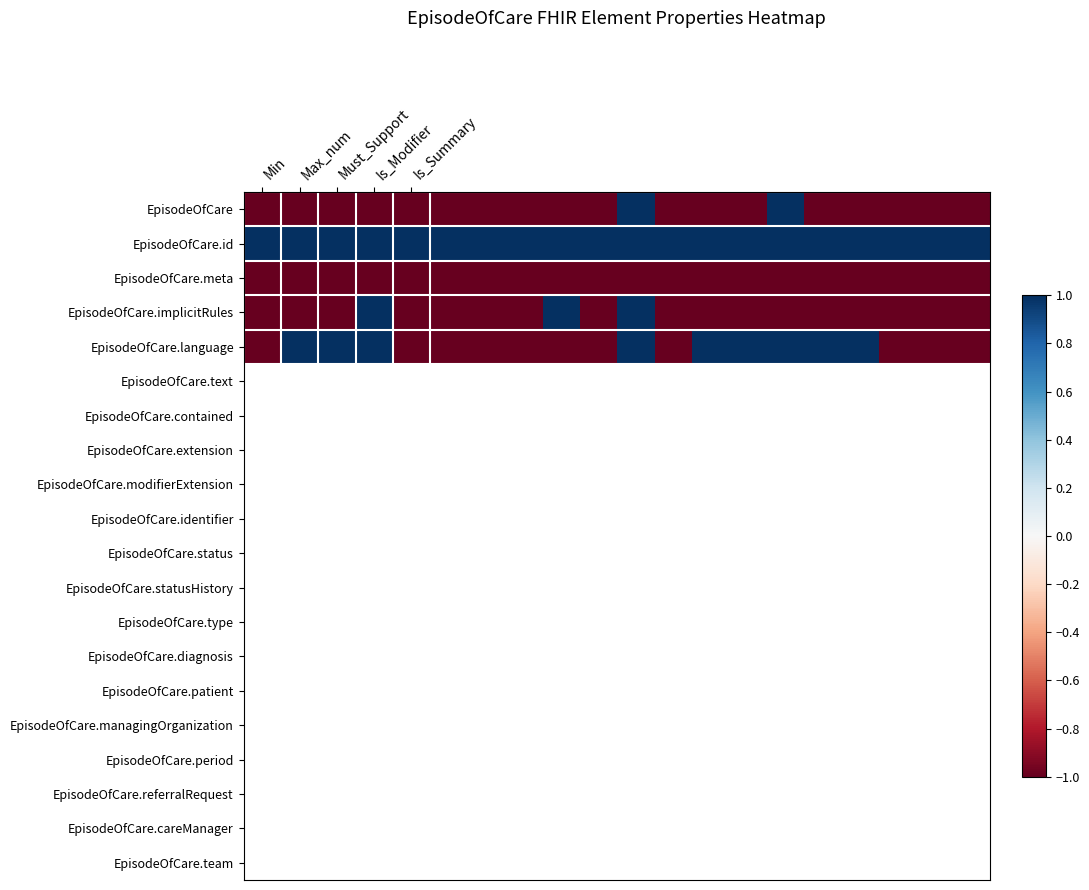

Reading right to left, list all the values displayed in this chart.

EpisodeOfCare: -1	-1	-1	-1	-1	1	-1	-1	-1	1	-1	-1	-1	-1	-1	-1	-1	-1	-1	-1
EpisodeOfCare.id: 1	1	1	1	1	1	1	1	1	1	1	1	1	1	1	1	1	1	1	1
EpisodeOfCare.meta: -1	-1	-1	-1	-1	-1	-1	-1	-1	-1	-1	-1	-1	-1	-1	-1	-1	-1	-1	-1
EpisodeOfCare.implicitRules: -1	-1	-1	-1	-1	-1	-1	-1	-1	1	-1	1	-1	-1	-1	-1	1	-1	-1	-1
EpisodeOfCare.language: -1	-1	-1	1	1	1	1	1	-1	1	-1	-1	-1	-1	-1	-1	1	1	1	-1